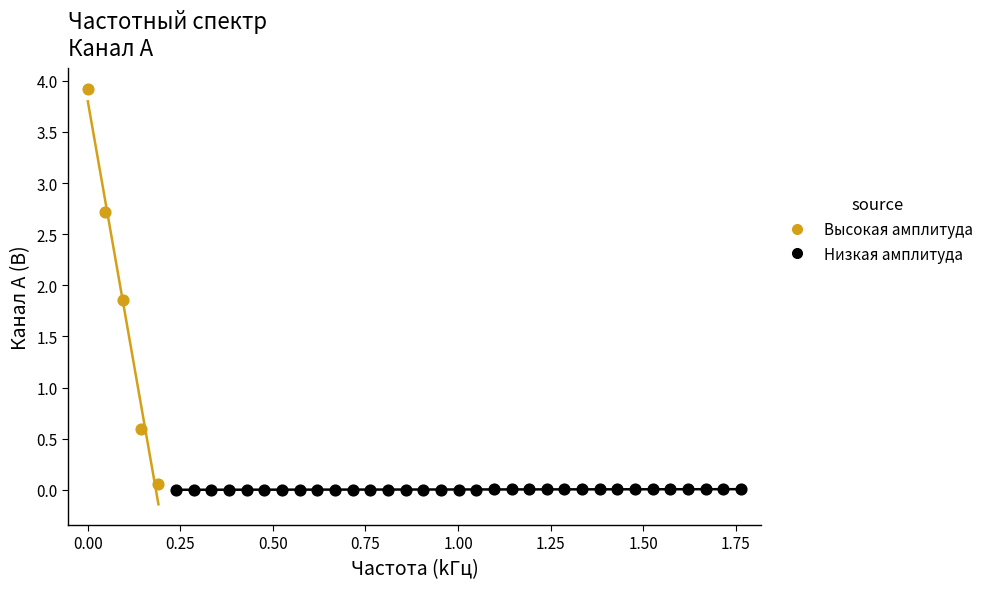

Which series reaches the maximum Y coordinate?

Высокая амплитуда